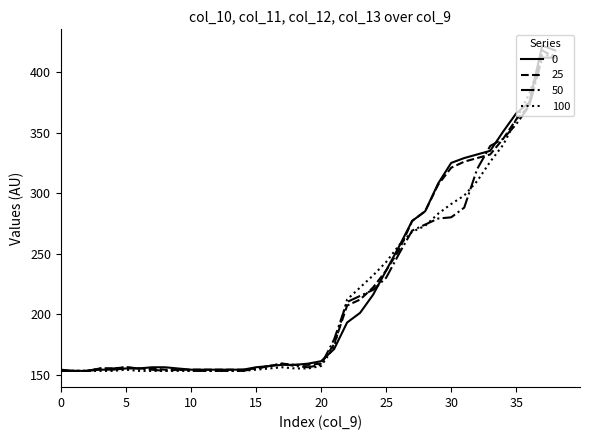

What is the minimum value shown in the chart?

153